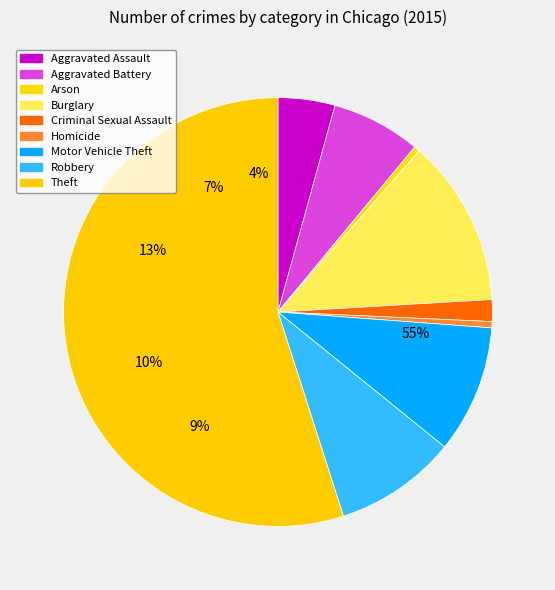

To the nearest percent, what is the combined percentage of Robbery and Burglary?

22%